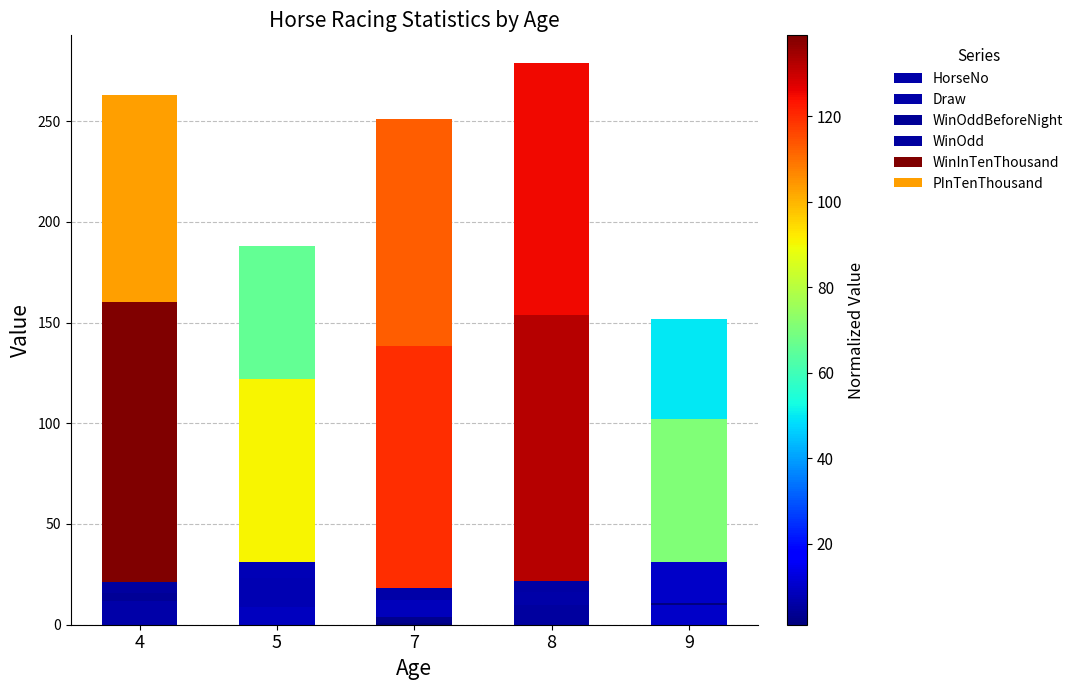

How many distinct data groups are displayed?

6